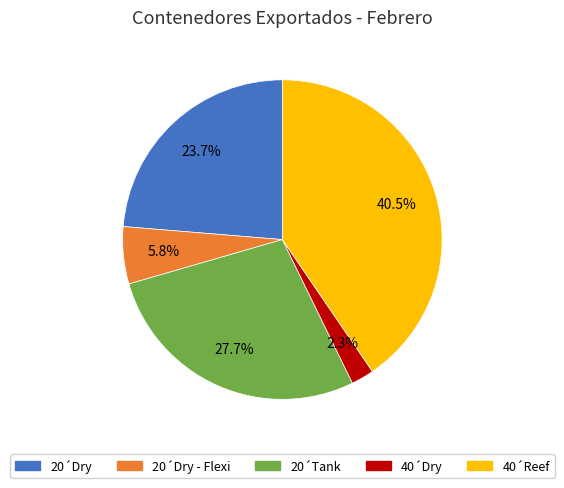

To the nearest percent, what portion does 40´Dry represent?

2%